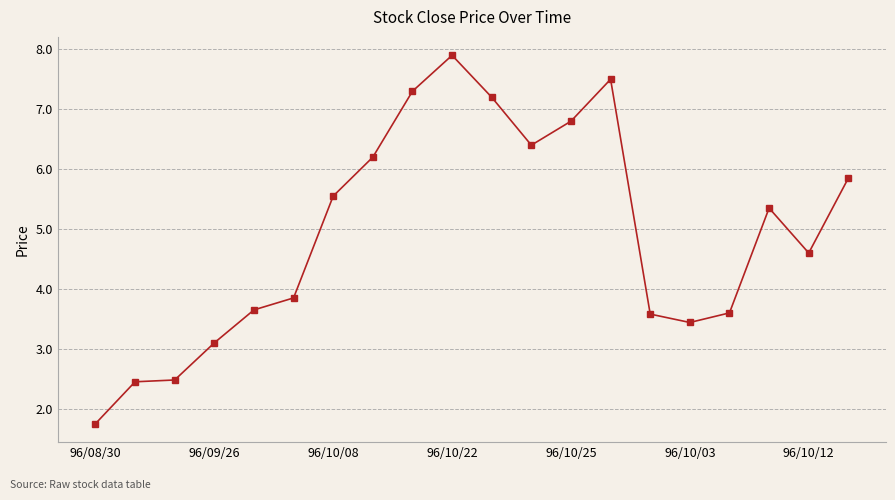

How many data points are less than 5?

10